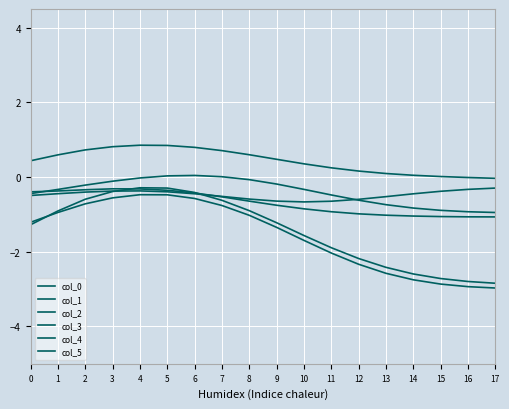

At which category does col_5 reach its first local valley?

10